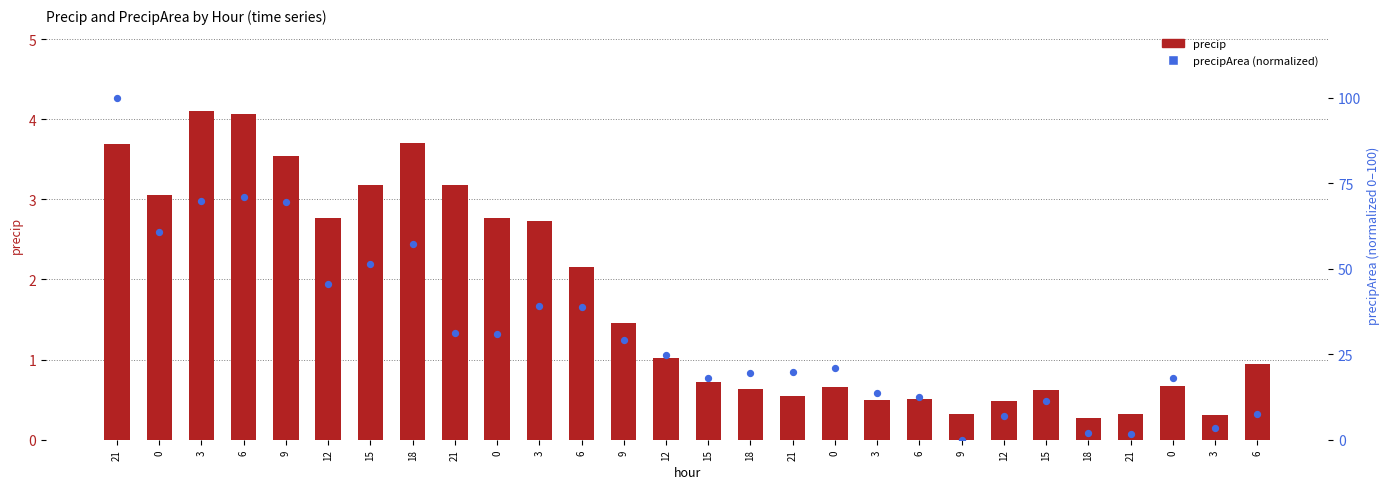

Which series contains the lowest Y value?

precipArea (normalized)